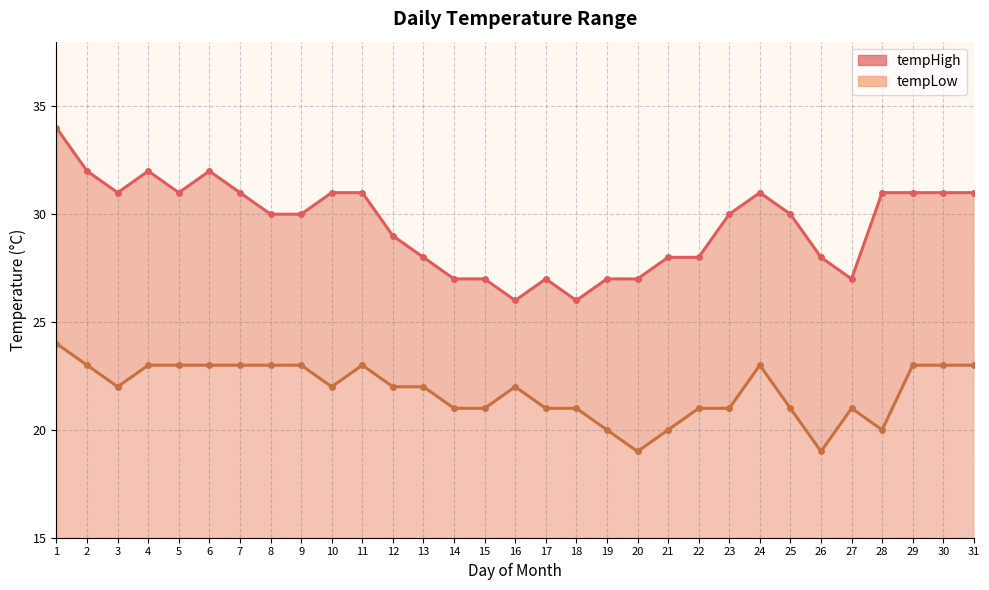

At how many categories does at least one series exceed 29?

18